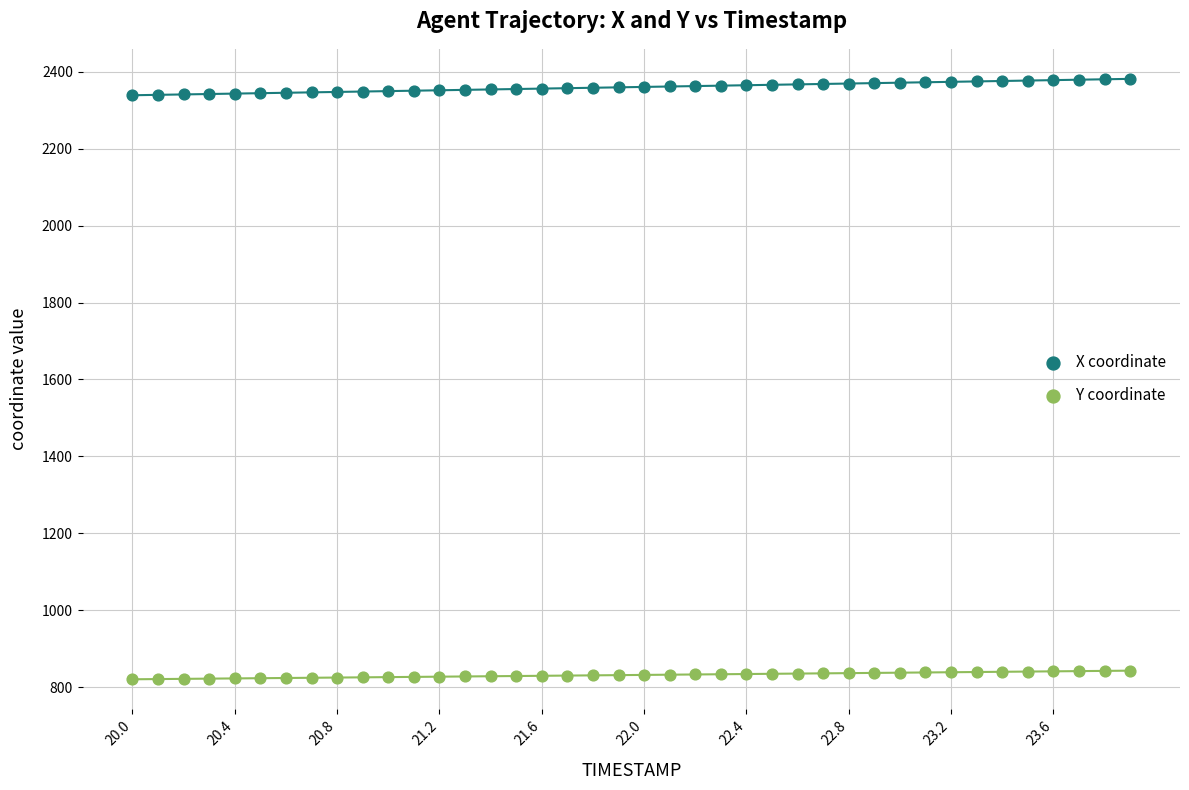

Which series contains the highest Y value?

X coordinate